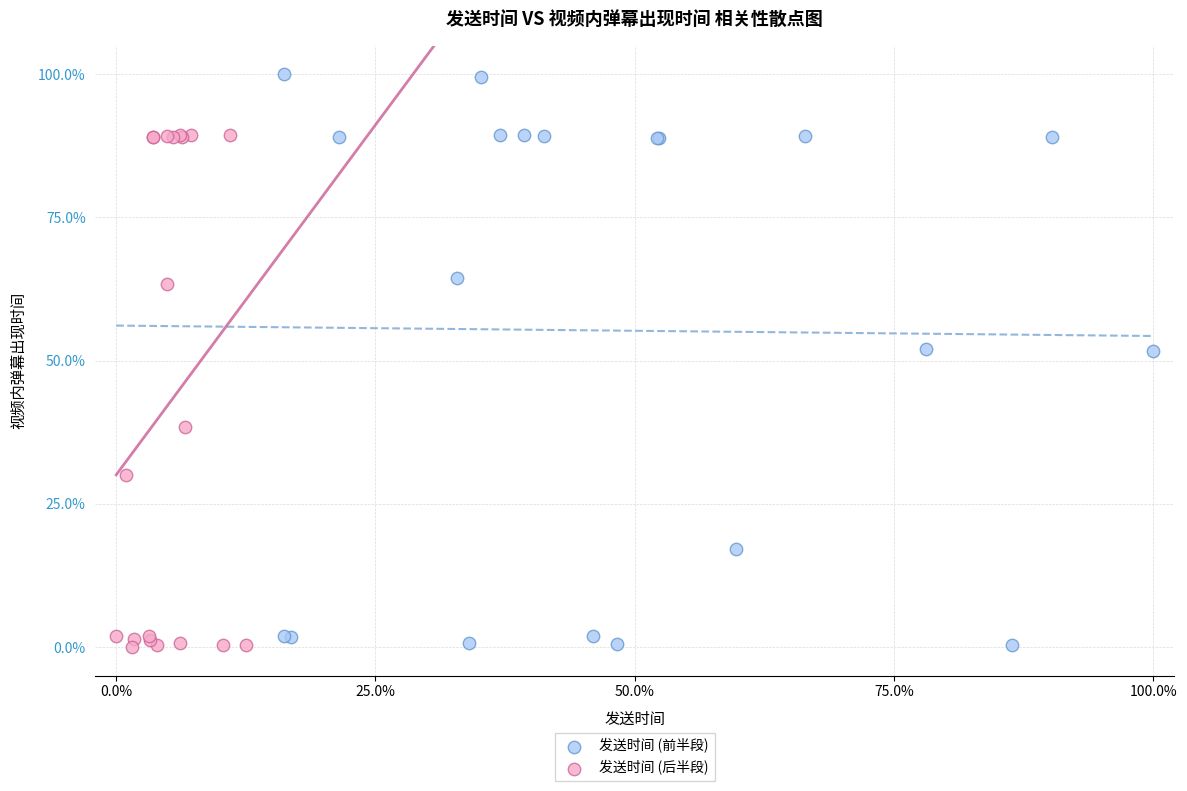

Which series contains the highest Y value?

发送时间 (前半段)